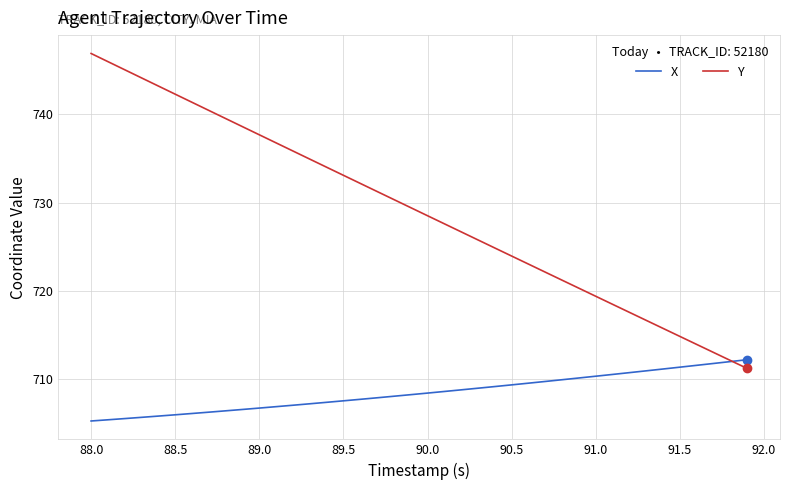

Which series has the largest range (max minus min)?

Y